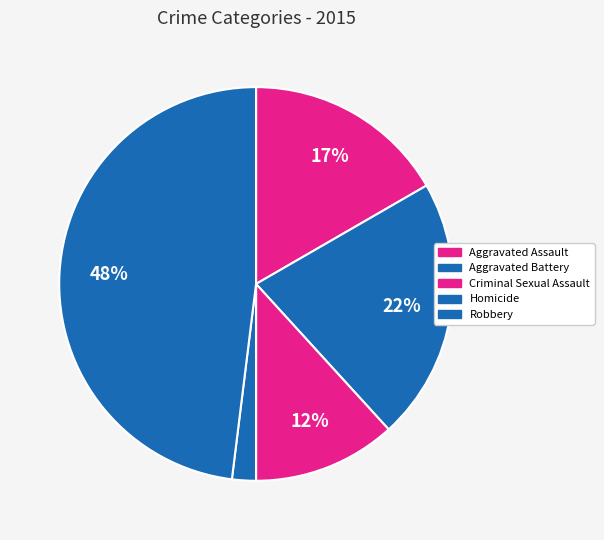

Is Aggravated Assault the majority of the pie?

No